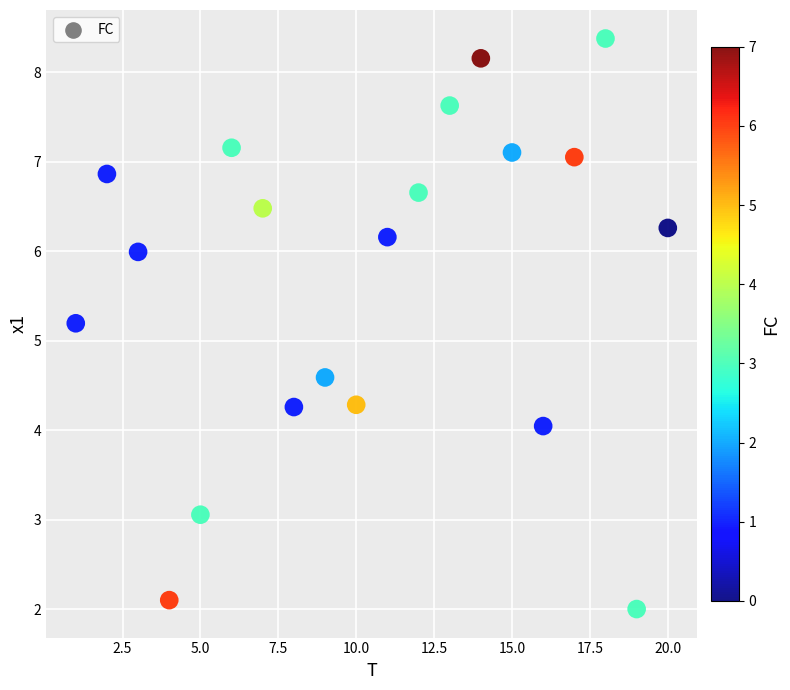

What is the range of X values (max minus min)?

19.0